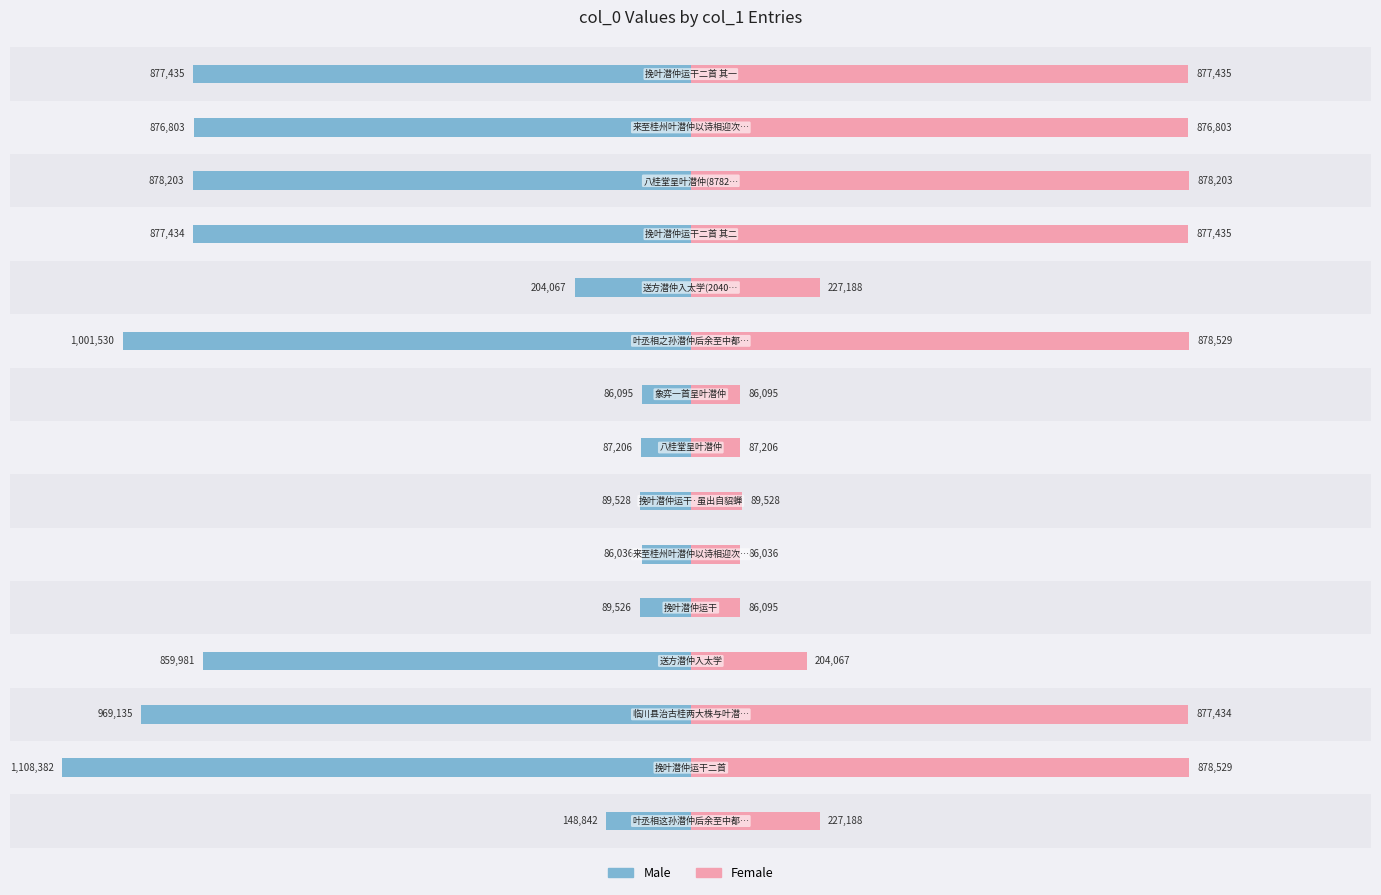

What is the difference between the highest and lowest values at 1?

1986911